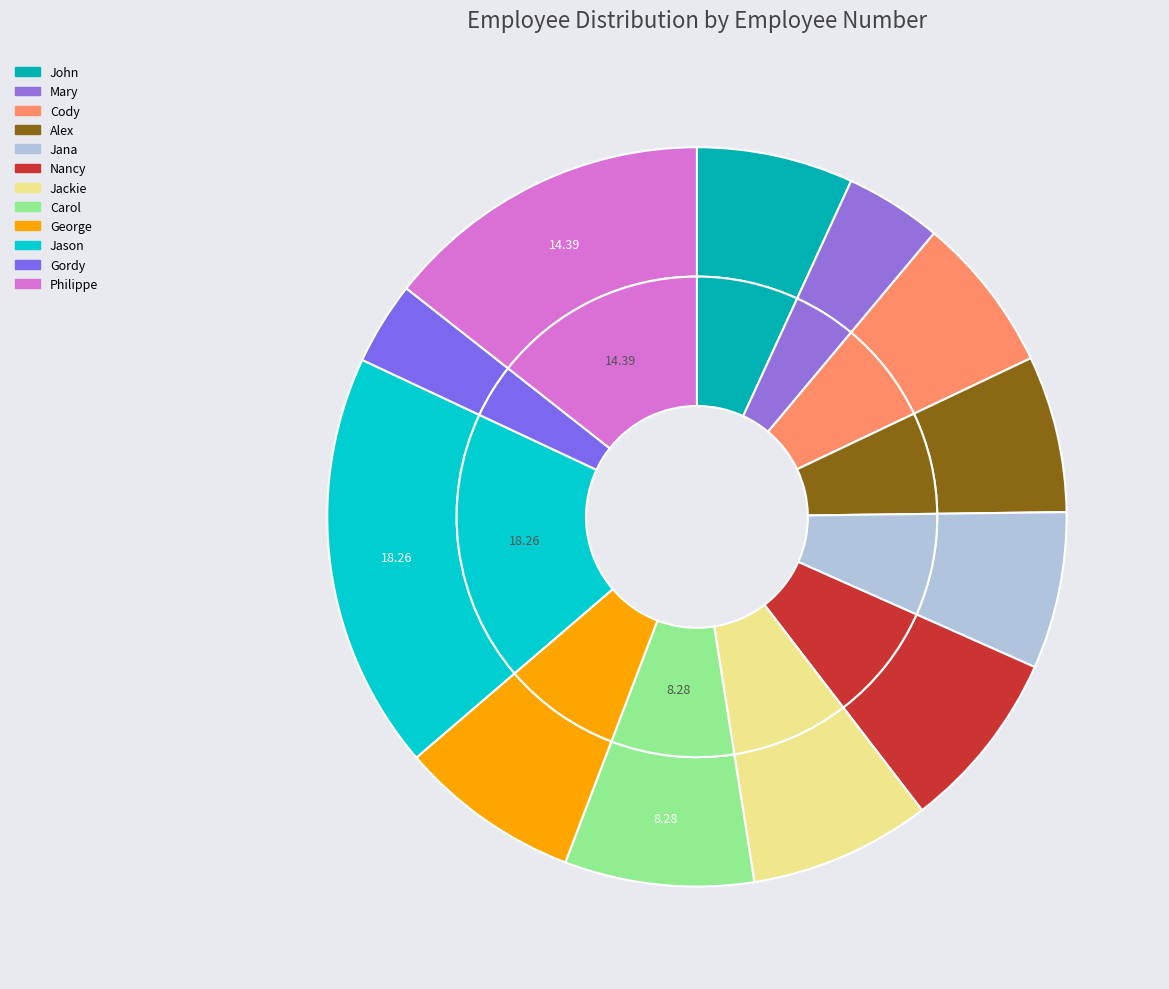

Which slice is the smallest?

Gordy